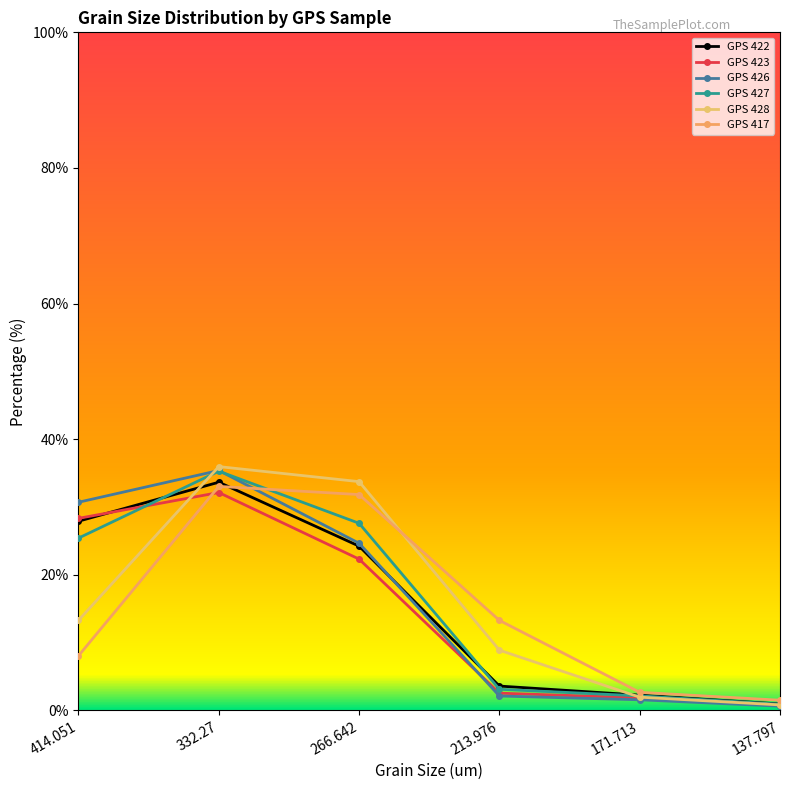

How many lines are shown in the chart?

6